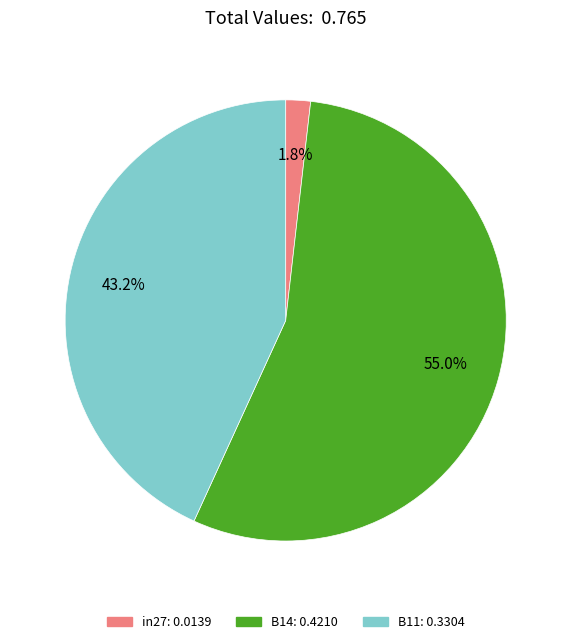

What percentage is NOT represented by in27?

98.2%